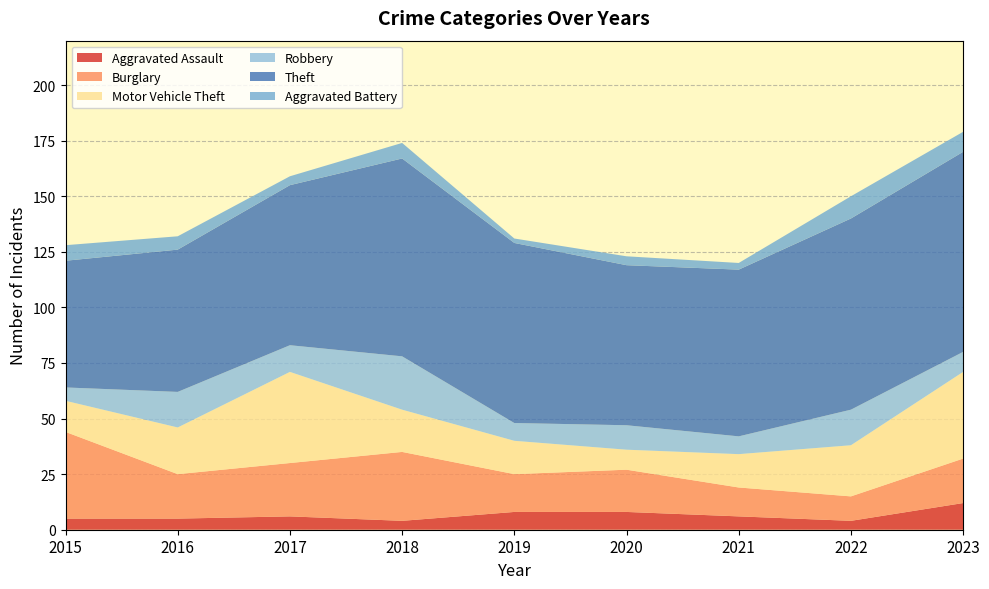

Reading left to right, list all the values displayed in this chart.

Aggravated Assault: 5	5	6	4	8	8	6	4	12
Burglary: 39	20	24	31	17	19	13	11	20
Motor Vehicle Theft: 14	21	41	19	15	9	15	23	39
Robbery: 6	16	12	24	8	11	8	16	9
Theft: 57	64	72	89	81	72	75	86	90
Aggravated Battery: 7	6	4	7	2	4	3	10	9